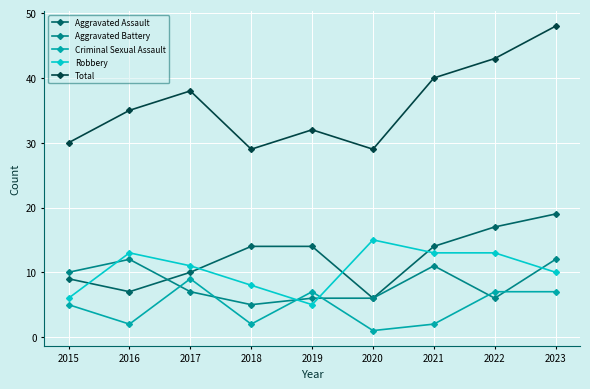

At how many categories does at least one series exceed 46?

1